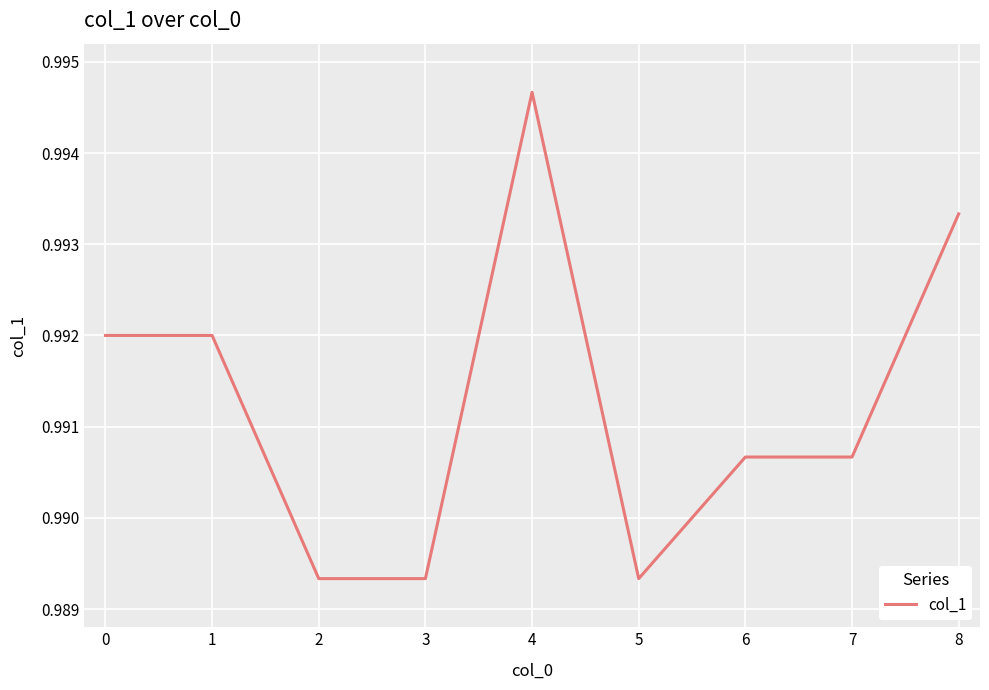

Between 3 and 8, which is larger?

8